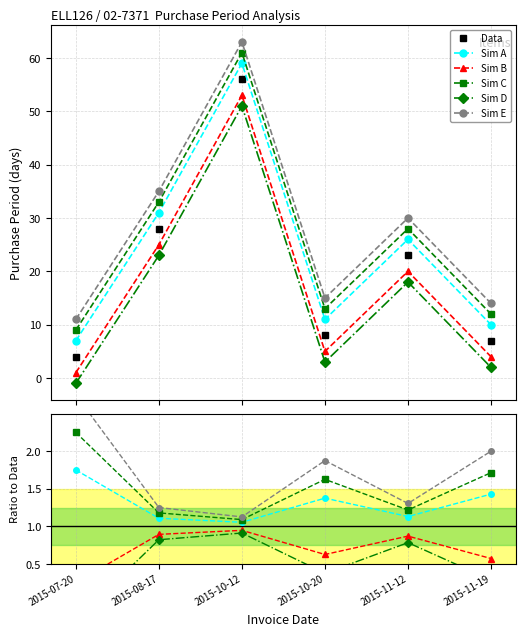

True or false: Sim A and Sim C cross at least once.

False